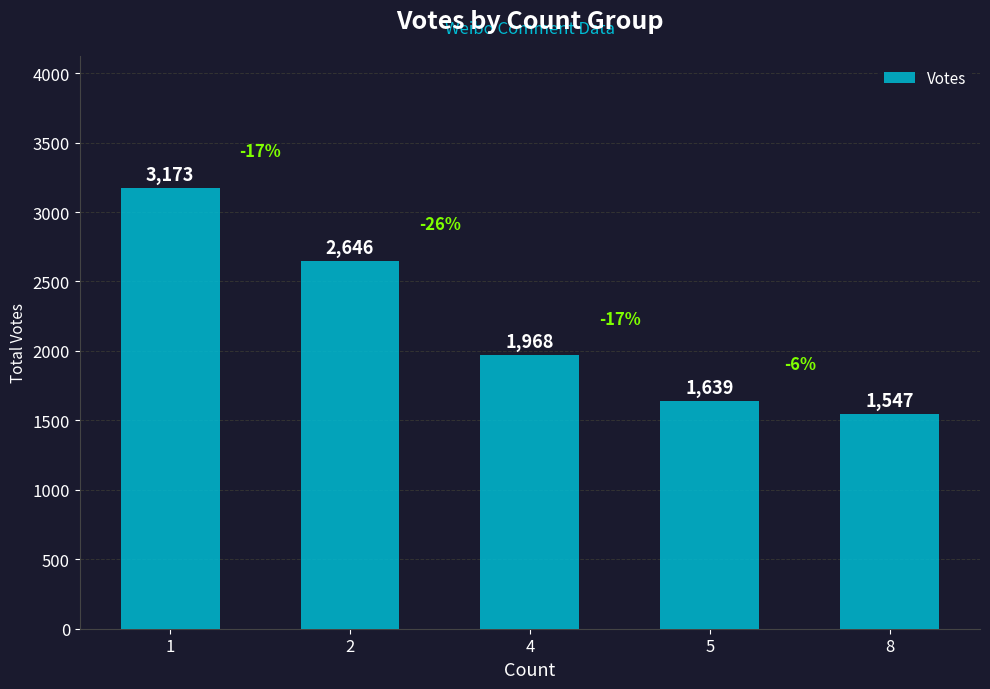

What is the maximum value shown in the chart?

3173